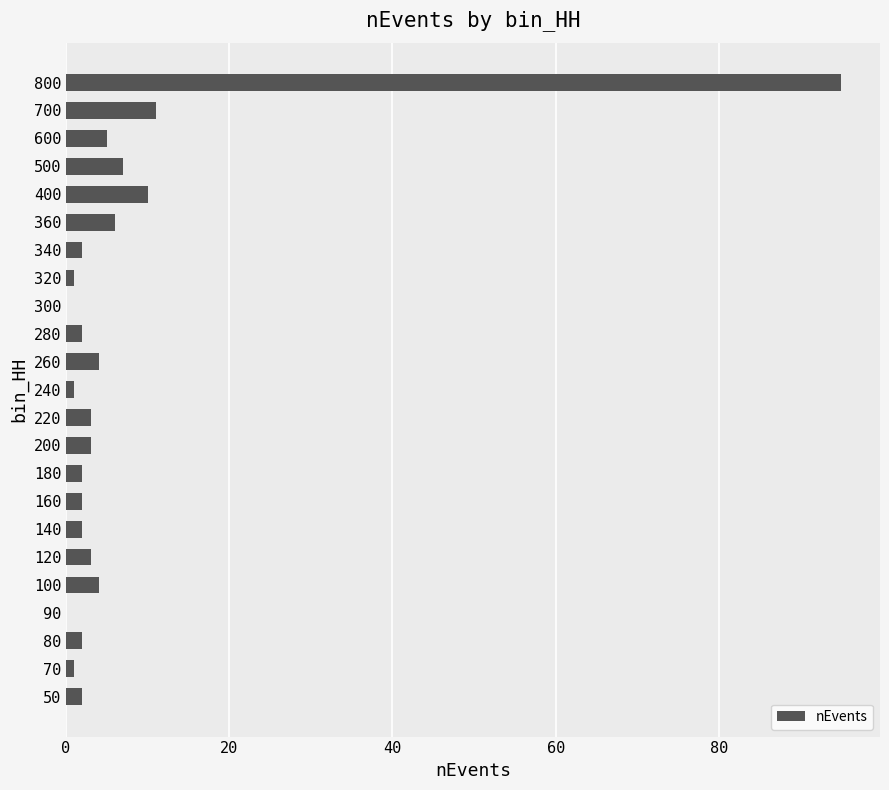

The value at 400 is 15. True or false?

False